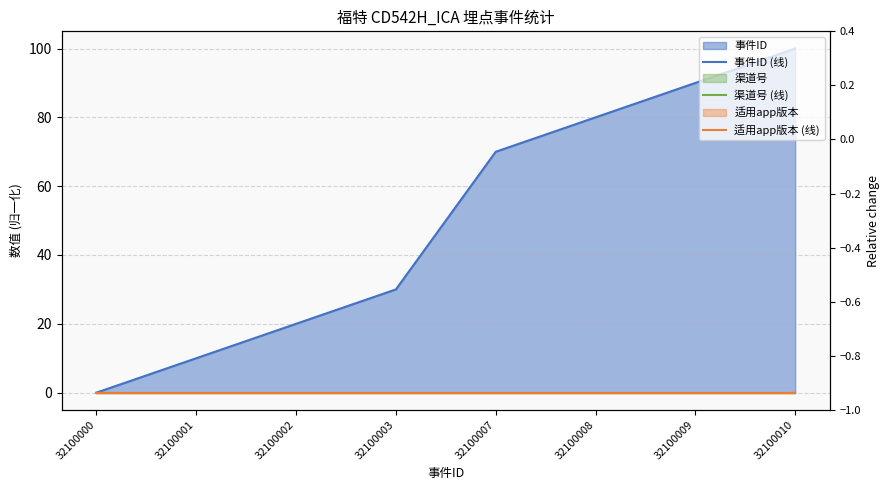

Reading left to right, what are all the values shown in this chart?

事件ID (线): 32100000=0	32100001=10	32100002=20	32100003=30	32100007=70	32100008=80	32100009=90	32100010=100
渠道号 (线): 32100000=0	32100001=0	32100002=0	32100003=0	32100007=0	32100008=0	32100009=0	32100010=0
适用app版本 (线): 32100000=0	32100001=0	32100002=0	32100003=0	32100007=0	32100008=0	32100009=0	32100010=0